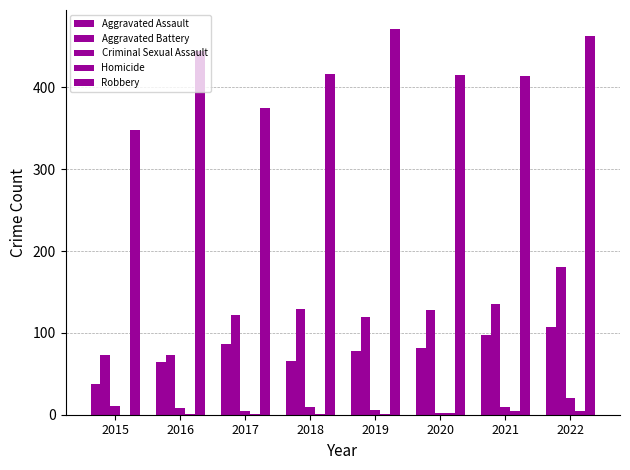

Count the number of categories in the chart.

8